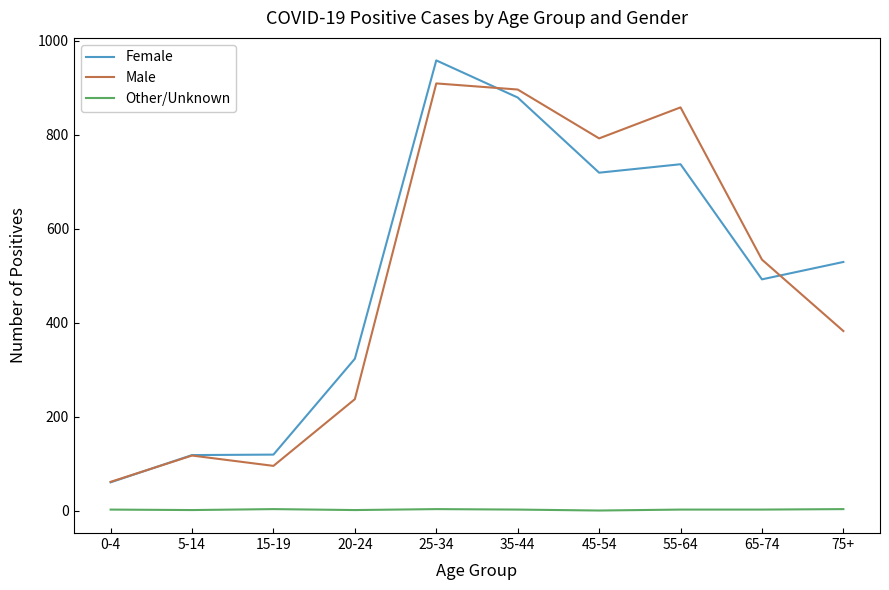

List the series in order of their peak value, highest first.

Female, Male, Other/Unknown